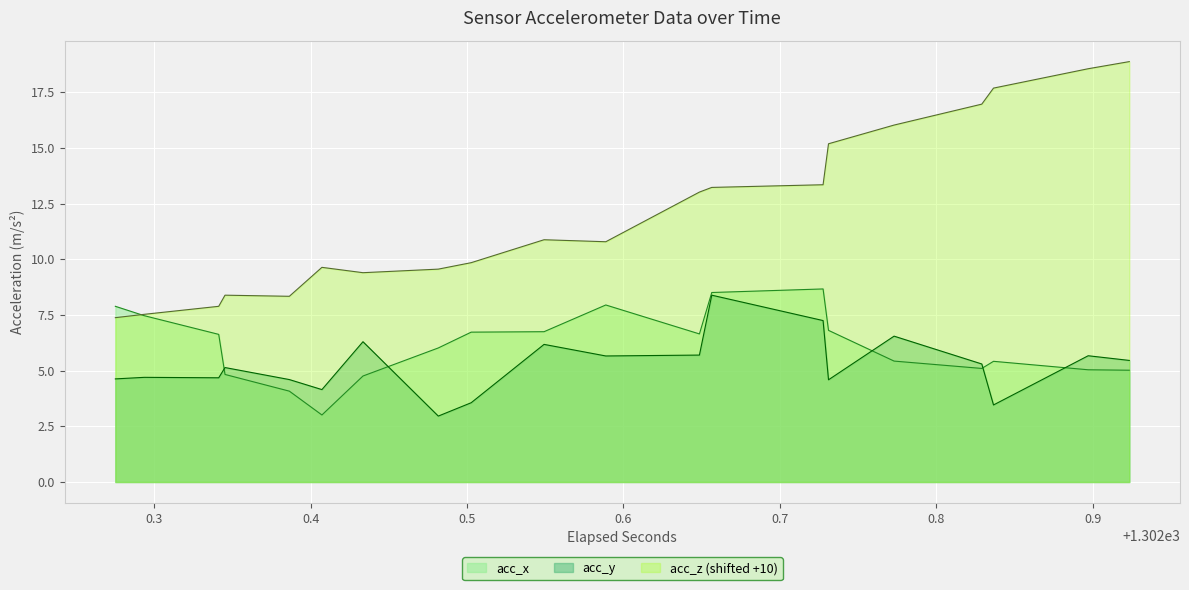

Does the chart display data point markers on the line(s)?

No